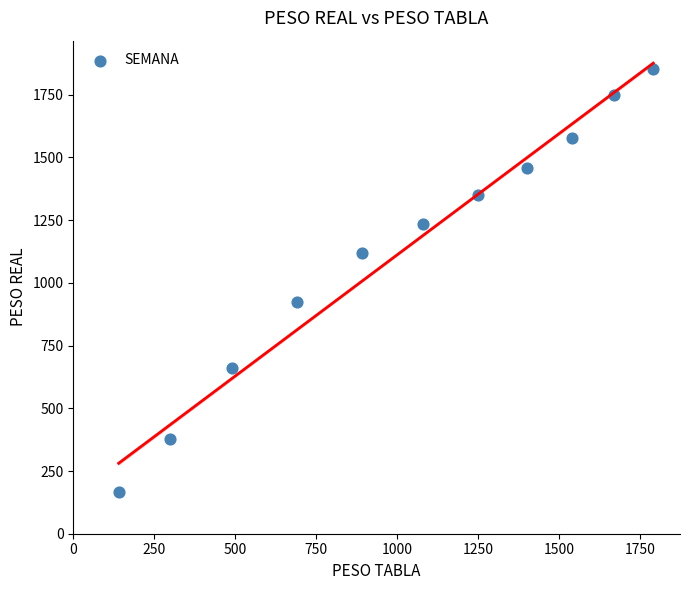

What is the average X value?

1021.8